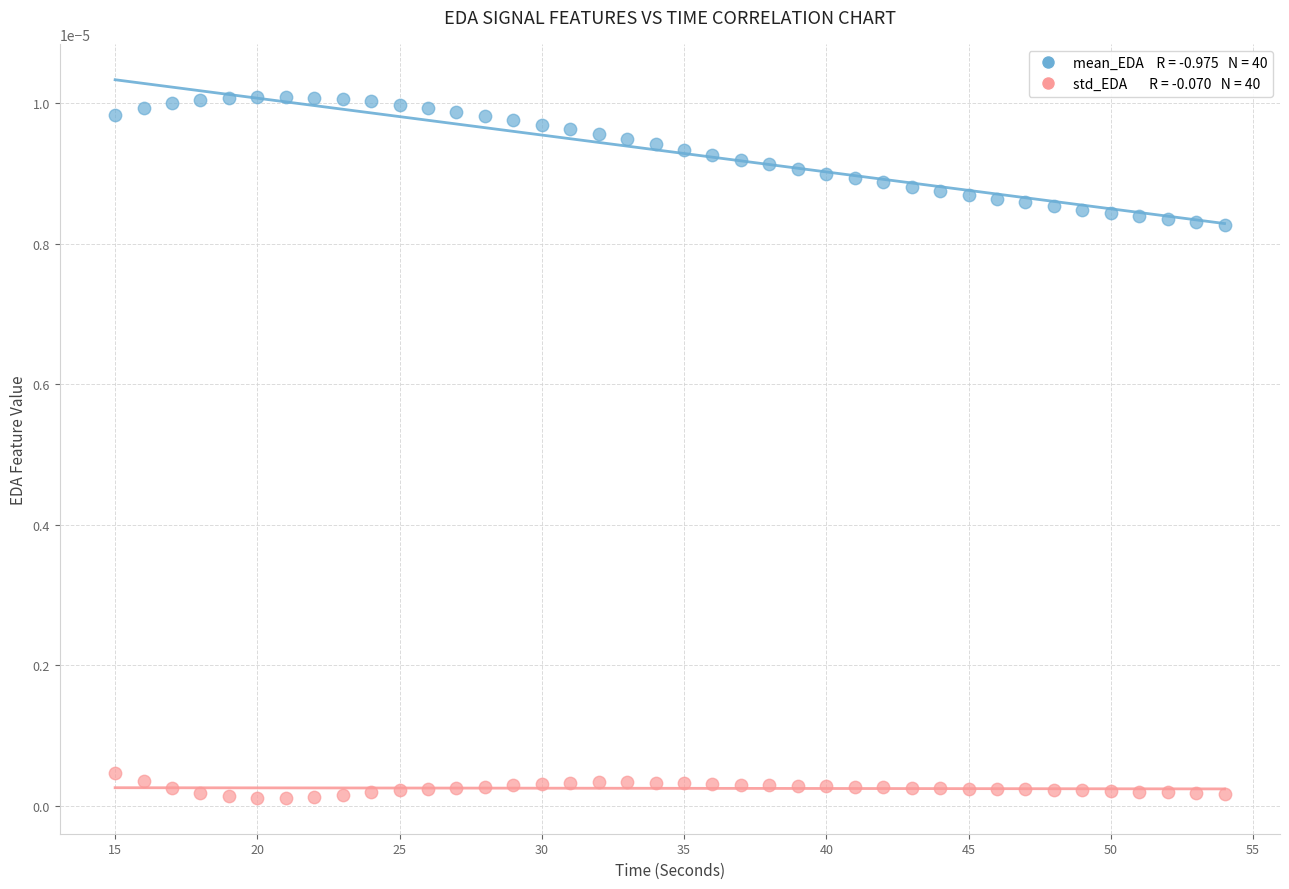

Across all data points, what is the range of X values (max minus min)?

39.0